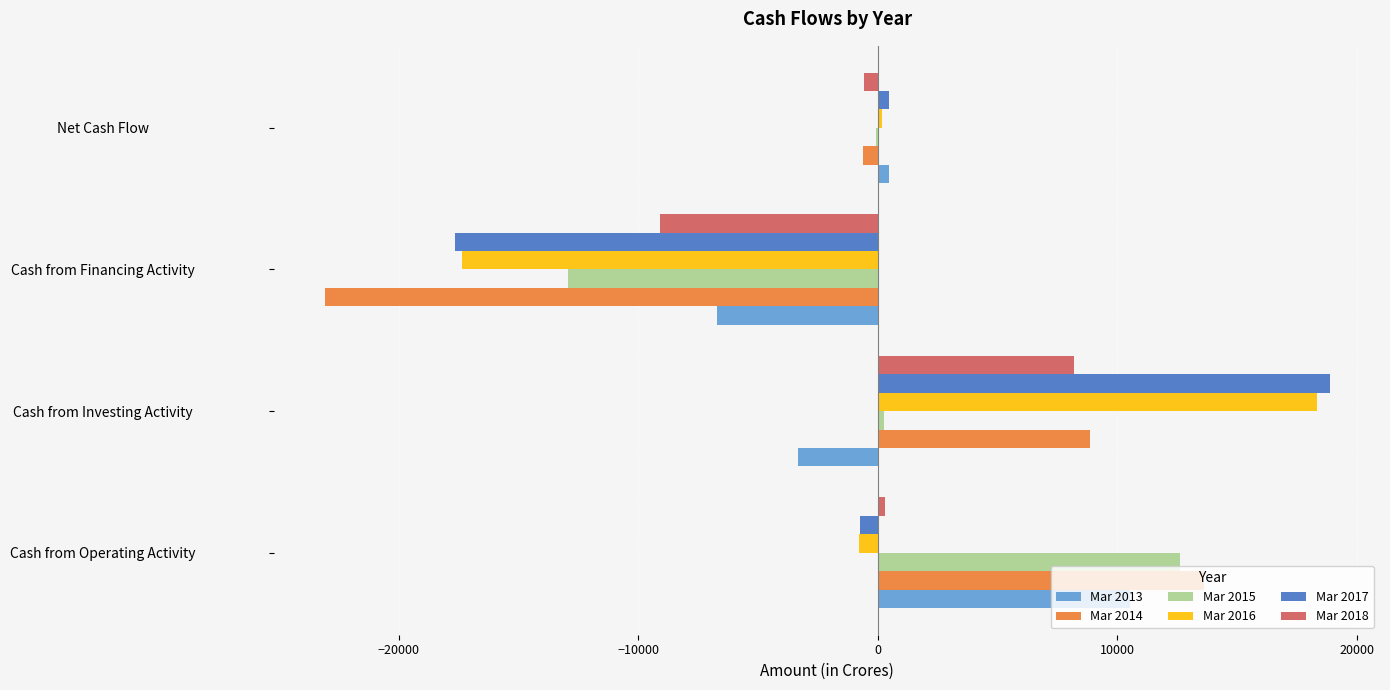

Which category has the highest value across all series?

Cash from Investing Activity